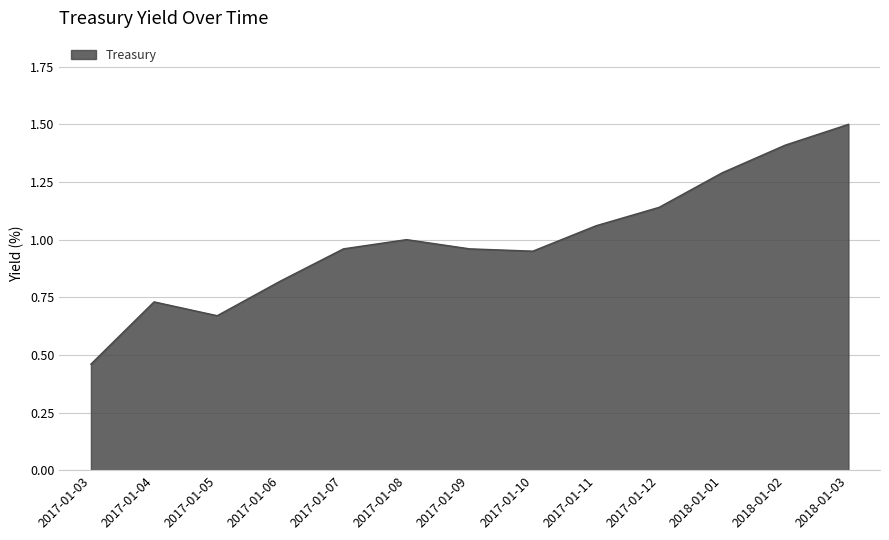

How many distinct data groups are displayed?

1